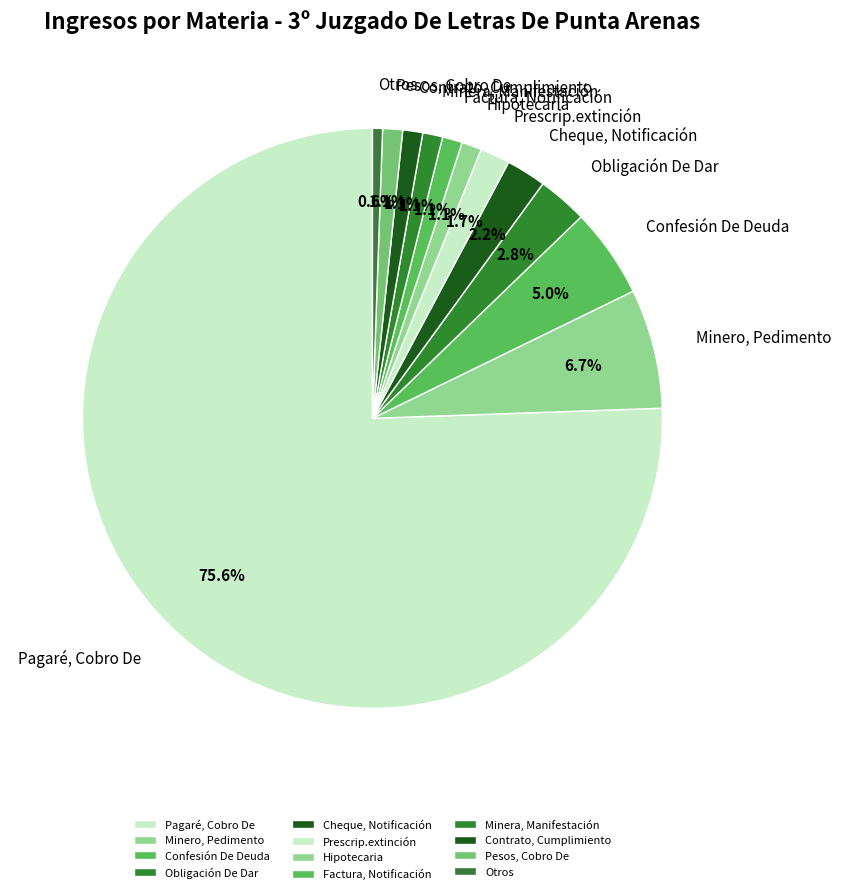

What is the largest slice in the pie chart?

Pagaré, Cobro De